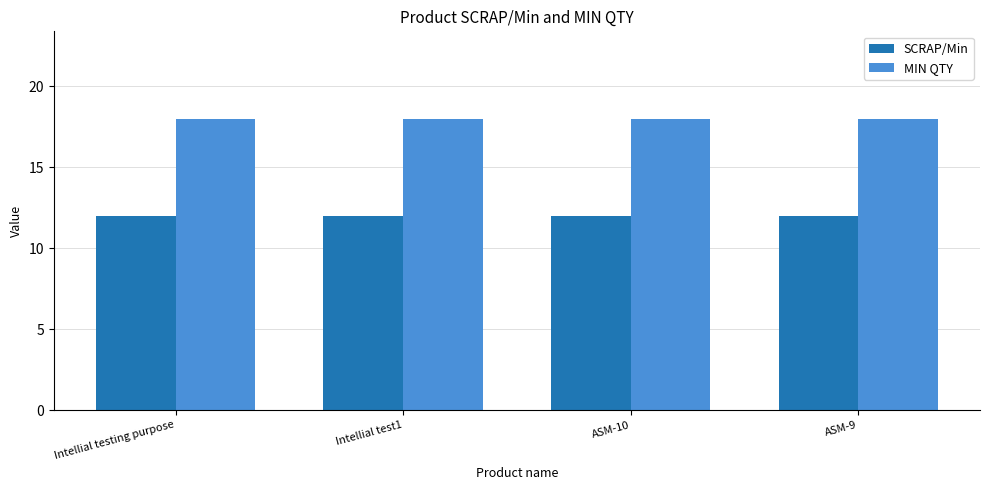

Is the value of SCRAP/Min at ASM-9 greater than the value of MIN QTY at ASM-10?

No